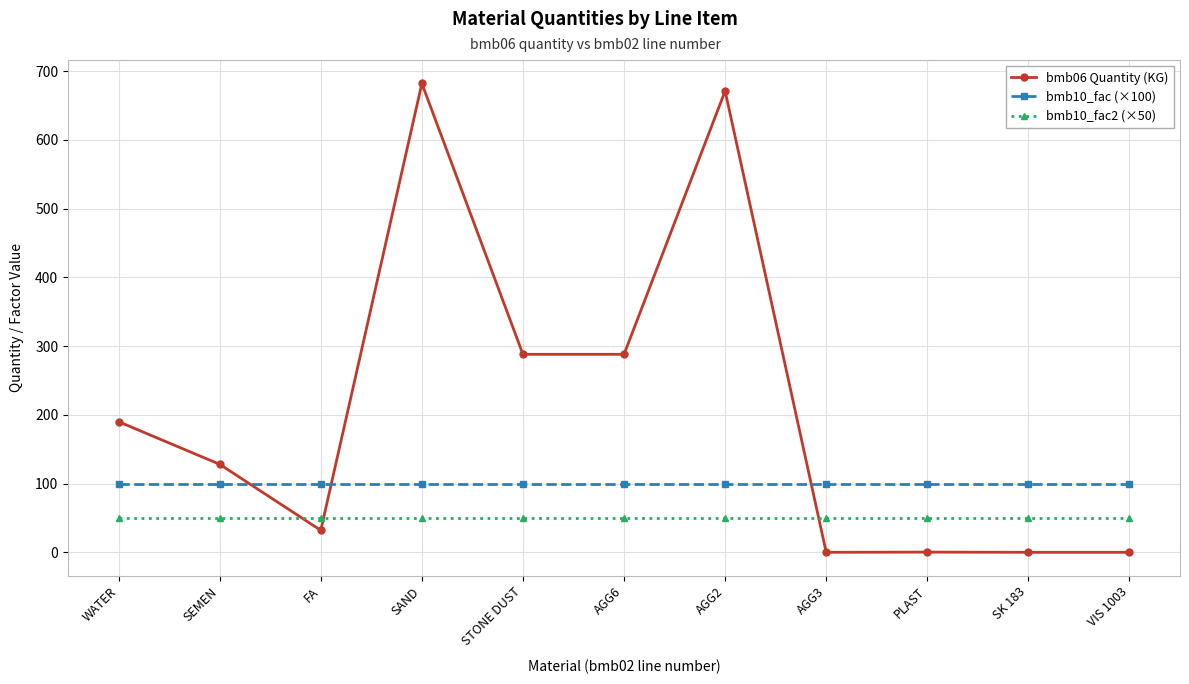

List the series in order of their peak value, highest first.

bmb06 Quantity (KG), bmb10_fac (×100), bmb10_fac2 (×50)